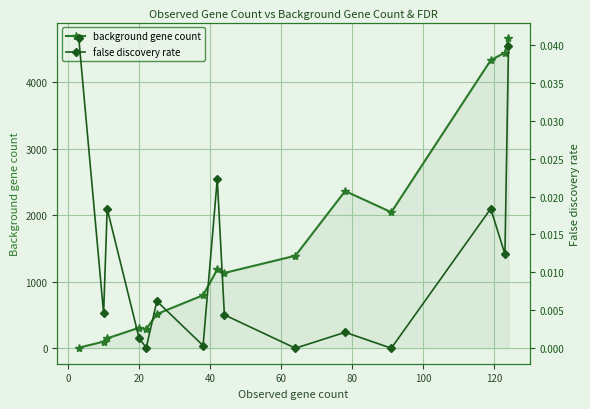

How many data points in background gene count are less than 1131?

7